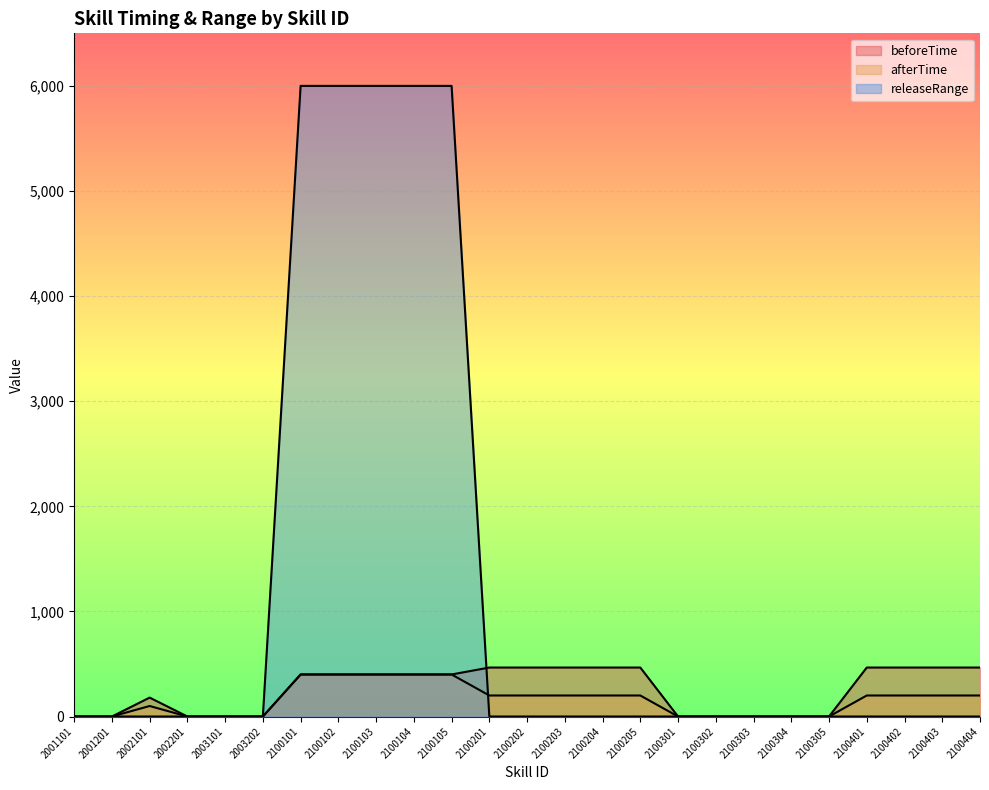

How many data points does each series have?

25